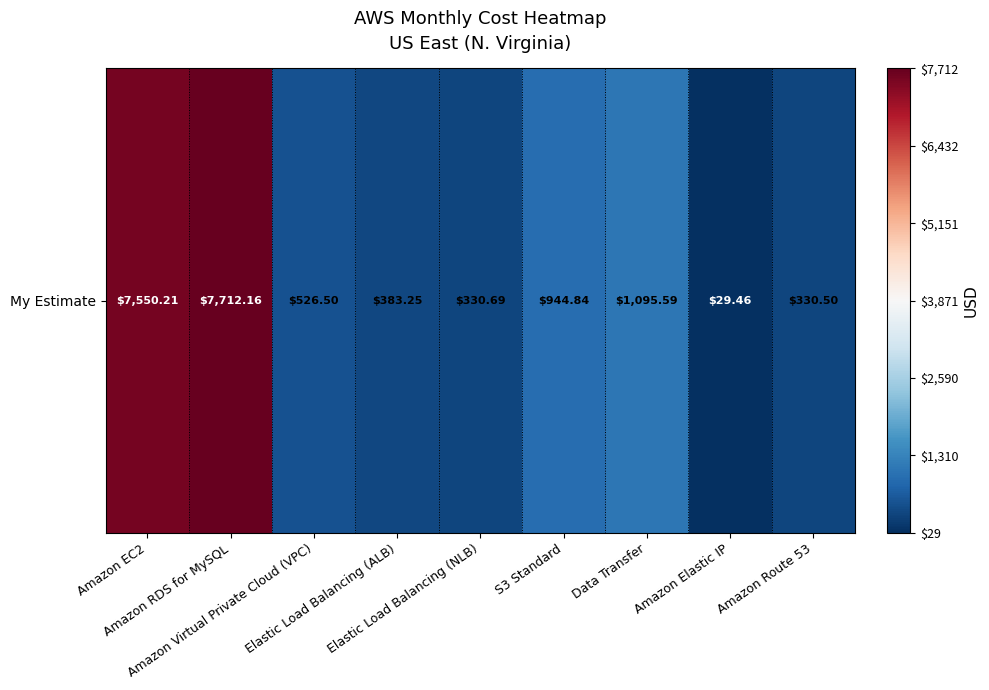

What is the smallest value displayed?

29.5